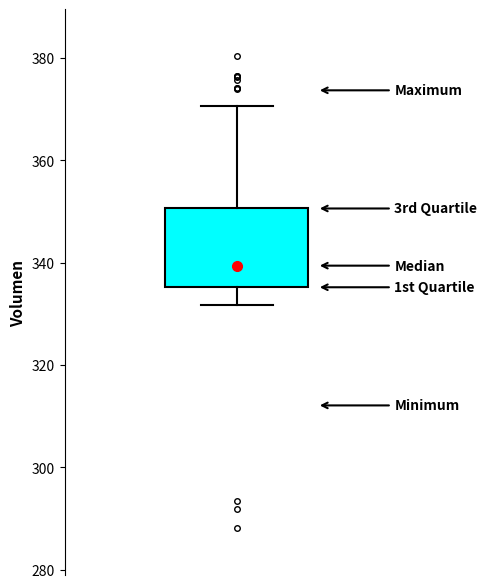

Read this box plot against the y-axis: the position of the median line, the range covered by the box, and the ends of both whiskers. The values are not printed on the chart, so give them approximately, as read against the axis.

median 340, box 336 to 350, whiskers 332 to 370